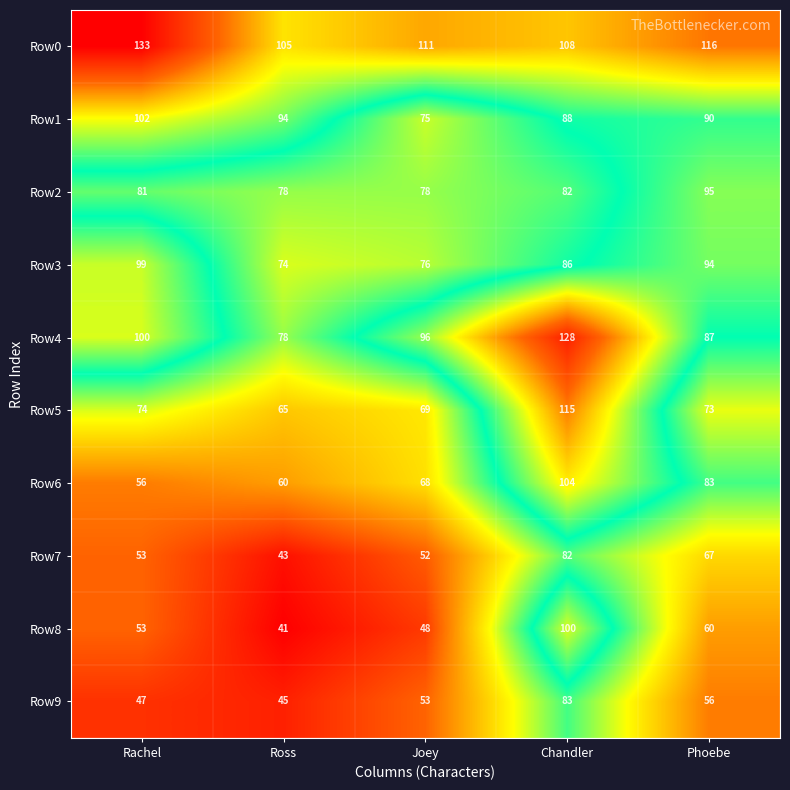

Rank the series by their maximum value, from highest to lowest.

Row0, Row4, Row5, Row6, Row1, Row8, Row3, Row2, Row9, Row7